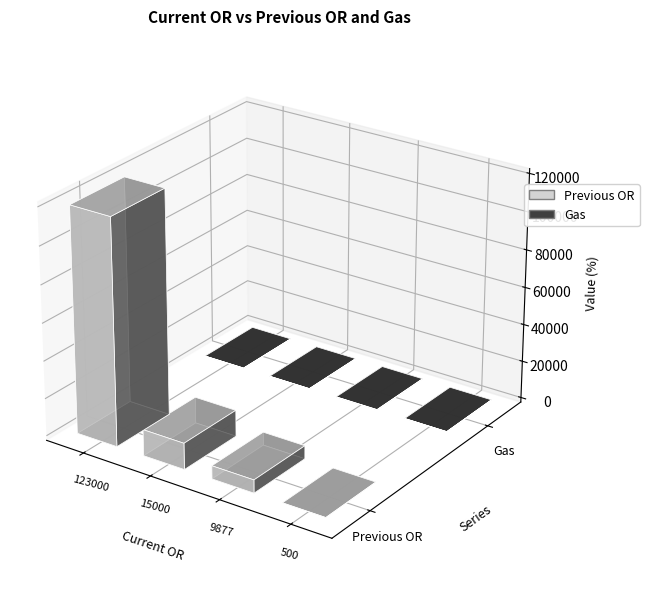

Which series has the largest total across all categories?

Previous OR